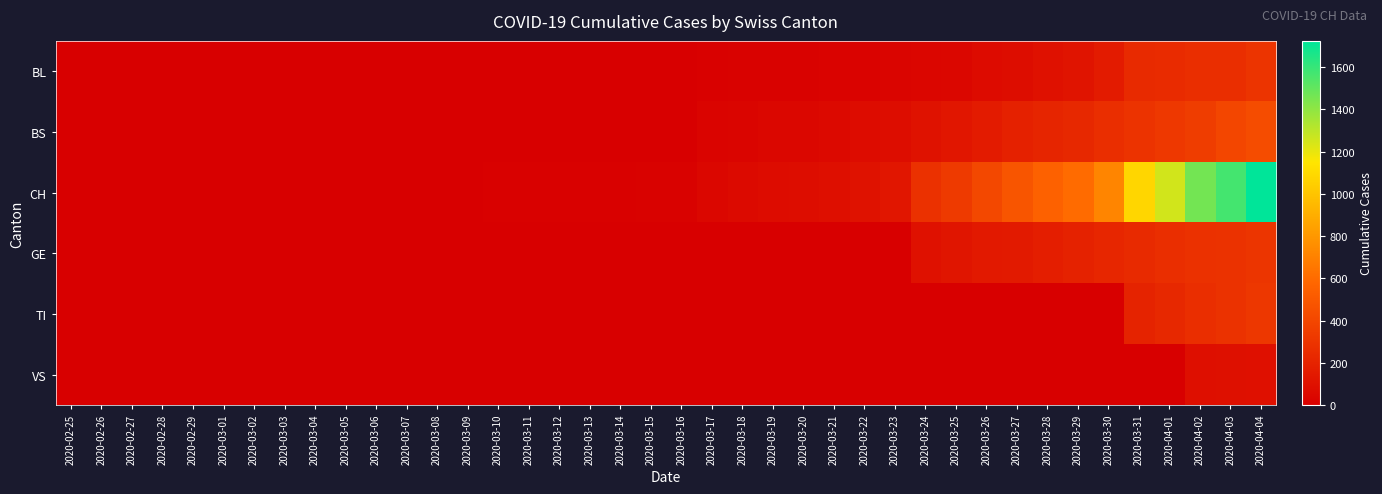

Reading right to left, extract all data points from this chart.

BL: 2020-04-04=298	2020-04-03=266	2020-04-02=262	2020-04-01=249	2020-03-31=242	2020-03-30=158	2020-03-29=115	2020-03-28=100	2020-03-27=76	2020-03-26=65	2020-03-25=46	2020-03-24=40	2020-03-23=35	2020-03-22=21	2020-03-21=21	2020-03-20=18	2020-03-19=16	2020-03-18=16	2020-03-17=13	2020-03-16=5	2020-03-15=5	2020-03-14=2	2020-03-13=2	2020-03-12=2	2020-03-11=2	2020-03-10=1	2020-03-09=0	2020-03-08=0	2020-03-07=0	2020-03-06=0	2020-03-05=0	2020-03-04=0	2020-03-03=0	2020-03-02=0	2020-03-01=0	2020-02-29=0	2020-02-28=0	2020-02-27=0	2020-02-26=0	2020-02-25=0
BS: 2020-04-04=434	2020-04-03=397	2020-04-02=350	2020-04-01=323	2020-03-31=292	2020-03-30=263	2020-03-29=228	2020-03-28=211	2020-03-27=191	2020-03-26=155	2020-03-25=128	2020-03-24=105	2020-03-23=78	2020-03-22=73	2020-03-21=57	2020-03-20=46	2020-03-19=44	2020-03-18=36	2020-03-17=25	2020-03-16=4	2020-03-15=0	2020-03-14=4	2020-03-13=4	2020-03-12=4	2020-03-11=4	2020-03-10=0	2020-03-09=0	2020-03-08=0	2020-03-07=0	2020-03-06=0	2020-03-05=0	2020-03-04=0	2020-03-03=0	2020-03-02=0	2020-03-01=0	2020-02-29=0	2020-02-28=0	2020-02-27=0	2020-02-26=0	2020-02-25=0
CH: 2020-04-04=1725	2020-04-03=1570	2020-04-02=1464	2020-04-01=1253	2020-03-31=1082	2020-03-30=715	2020-03-29=600	2020-03-28=550	2020-03-27=480	2020-03-26=411	2020-03-25=332	2020-03-24=278	2020-03-23=126	2020-03-22=106	2020-03-21=90	2020-03-20=76	2020-03-19=72	2020-03-18=64	2020-03-17=46	2020-03-16=16	2020-03-15=15	2020-03-14=12	2020-03-13=12	2020-03-12=12	2020-03-11=11	2020-03-10=7	2020-03-09=3	2020-03-08=1	2020-03-07=1	2020-03-06=1	2020-03-05=0	2020-03-04=0	2020-03-03=0	2020-03-02=0	2020-03-01=0	2020-02-29=0	2020-02-28=0	2020-02-27=0	2020-02-26=0	2020-02-25=0
GE: 2020-04-04=305	2020-04-03=284	2020-04-02=283	2020-04-01=260	2020-03-31=241	2020-03-30=216	2020-03-29=193	2020-03-28=175	2020-03-27=153	2020-03-26=144	2020-03-25=122	2020-03-24=103	2020-03-23=0	2020-03-22=0	2020-03-21=0	2020-03-20=0	2020-03-19=0	2020-03-18=0	2020-03-17=0	2020-03-16=0	2020-03-15=0	2020-03-14=0	2020-03-13=0	2020-03-12=0	2020-03-11=0	2020-03-10=0	2020-03-09=0	2020-03-08=0	2020-03-07=0	2020-03-06=0	2020-03-05=0	2020-03-04=0	2020-03-03=0	2020-03-02=0	2020-03-01=0	2020-02-29=0	2020-02-28=0	2020-02-27=0	2020-02-26=0	2020-02-25=0
TI: 2020-04-04=314	2020-04-03=287	2020-04-02=263	2020-04-01=229	2020-03-31=202	2020-03-30=0	2020-03-29=0	2020-03-28=0	2020-03-27=0	2020-03-26=0	2020-03-25=0	2020-03-24=0	2020-03-23=0	2020-03-22=0	2020-03-21=0	2020-03-20=0	2020-03-19=0	2020-03-18=0	2020-03-17=0	2020-03-16=0	2020-03-15=0	2020-03-14=0	2020-03-13=0	2020-03-12=0	2020-03-11=0	2020-03-10=0	2020-03-09=0	2020-03-08=0	2020-03-07=0	2020-03-06=0	2020-03-05=0	2020-03-04=0	2020-03-03=0	2020-03-02=0	2020-03-01=0	2020-02-29=0	2020-02-28=0	2020-02-27=0	2020-02-26=0	2020-02-25=0
VS: 2020-04-04=95	2020-04-03=91	2020-04-02=88	2020-04-01=0	2020-03-31=0	2020-03-30=0	2020-03-29=0	2020-03-28=0	2020-03-27=0	2020-03-26=0	2020-03-25=0	2020-03-24=0	2020-03-23=0	2020-03-22=0	2020-03-21=0	2020-03-20=0	2020-03-19=0	2020-03-18=0	2020-03-17=0	2020-03-16=0	2020-03-15=0	2020-03-14=0	2020-03-13=0	2020-03-12=0	2020-03-11=0	2020-03-10=0	2020-03-09=0	2020-03-08=0	2020-03-07=0	2020-03-06=0	2020-03-05=0	2020-03-04=0	2020-03-03=0	2020-03-02=0	2020-03-01=0	2020-02-29=0	2020-02-28=0	2020-02-27=0	2020-02-26=0	2020-02-25=0